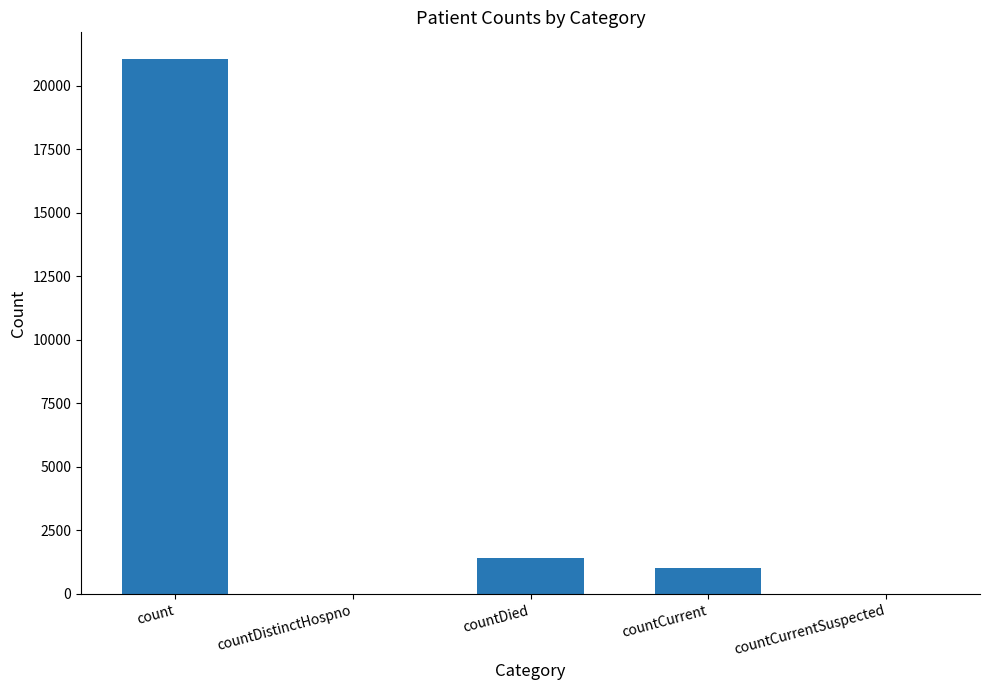

Between count and countDistinctHospno, which is larger?

count